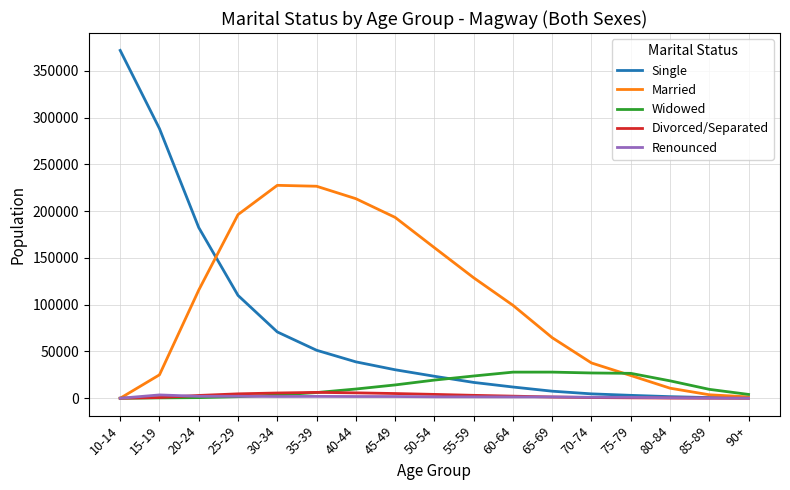

Which series has the largest range (max minus min)?

Single